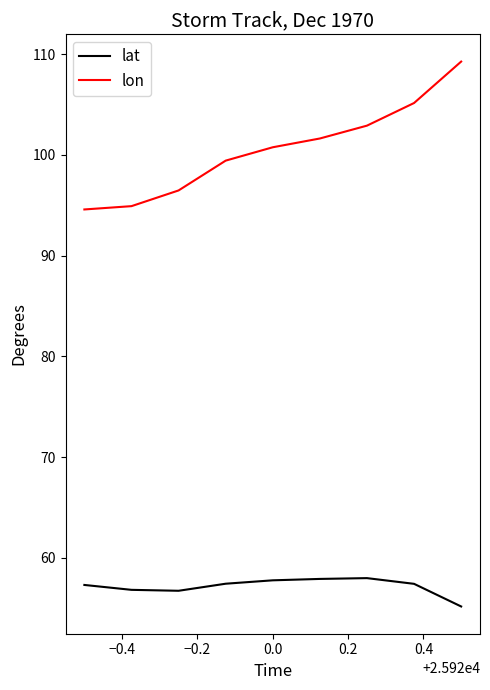

In lat, how many points are lower than both neighbors (excluding endpoints)?

1